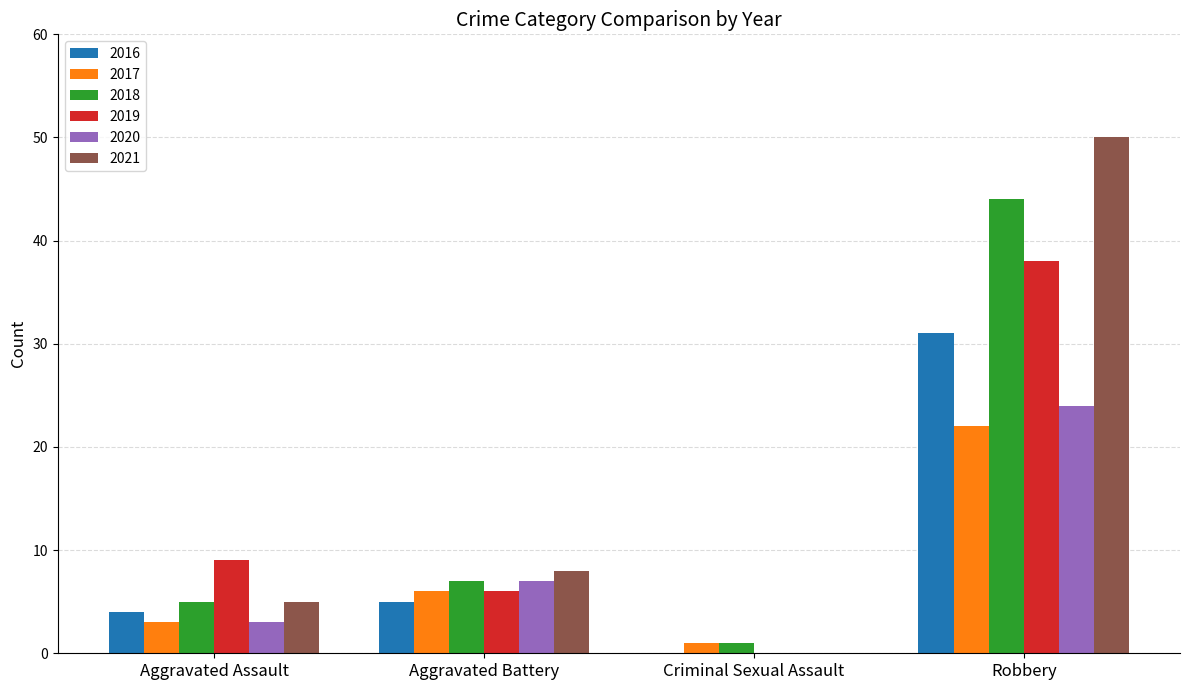

Which series has the widest spread of values?

2021